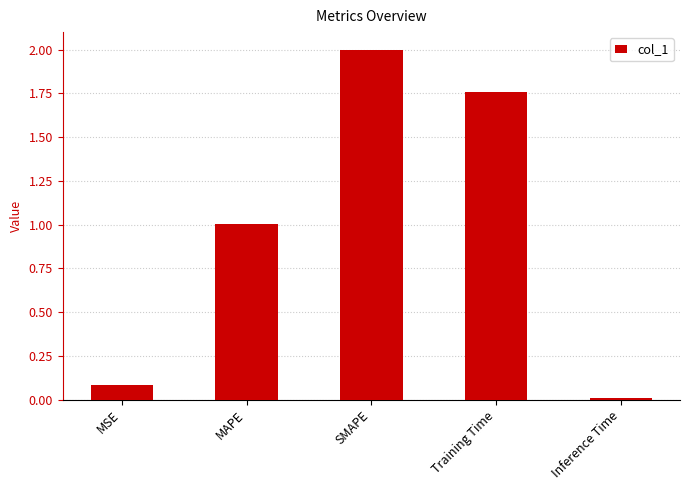

Does the chart contain stacked bars?

No